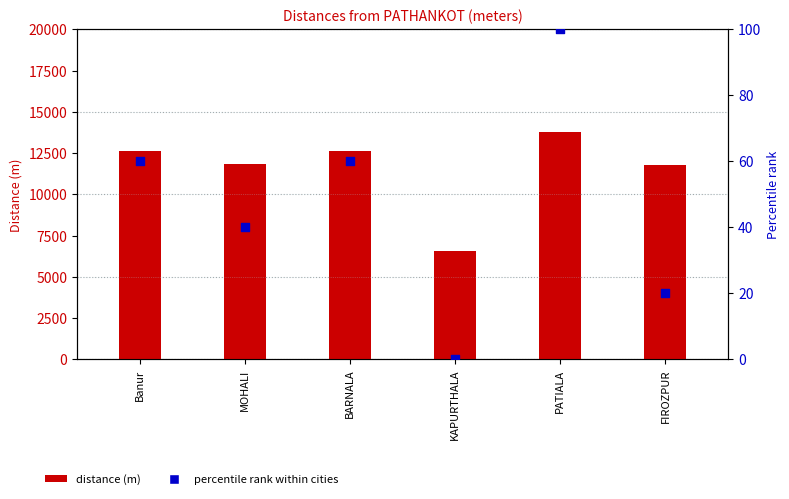

Is the value of distance (m) at MOHALI greater than the value of percentile rank within cities at FIROZPUR?

Yes